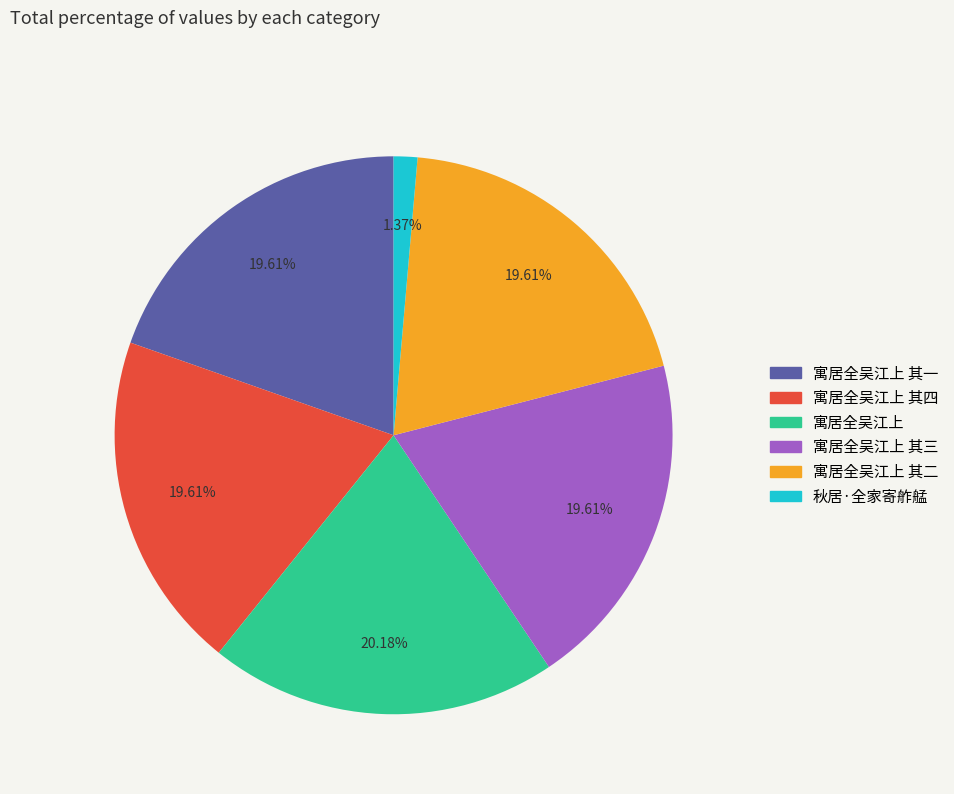

Is there any slice that represents more than half of the pie?

No